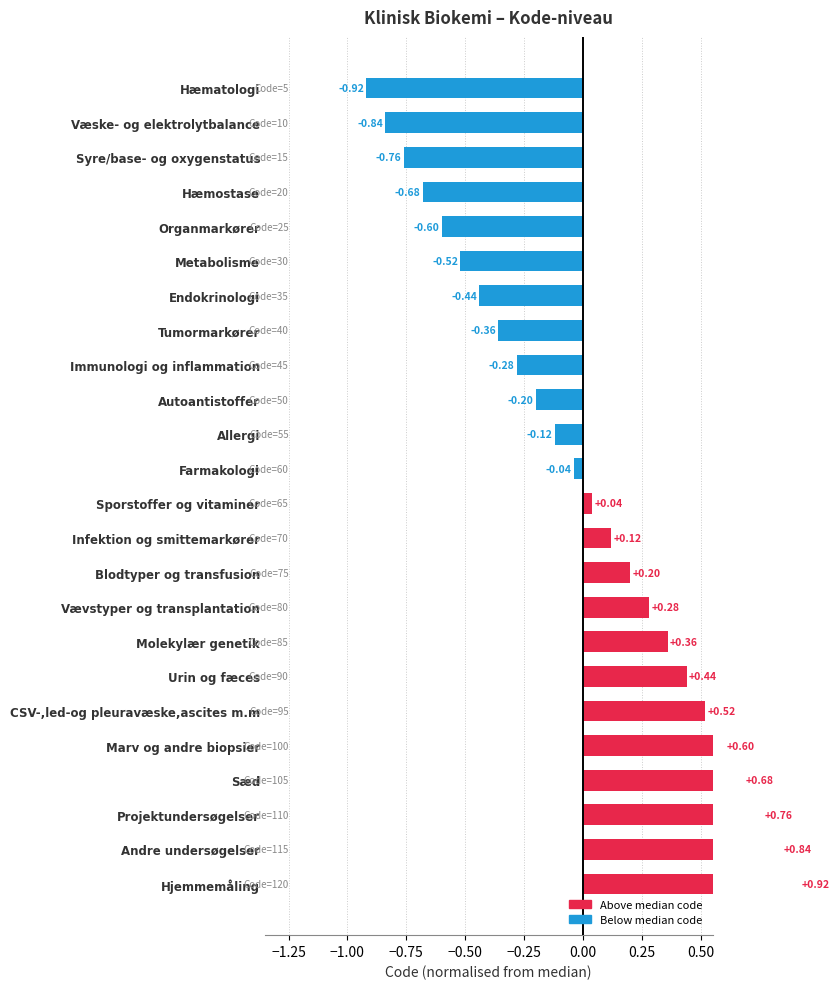

True or false: the data shows 0.2 at Blodtyper og transfusion.

True